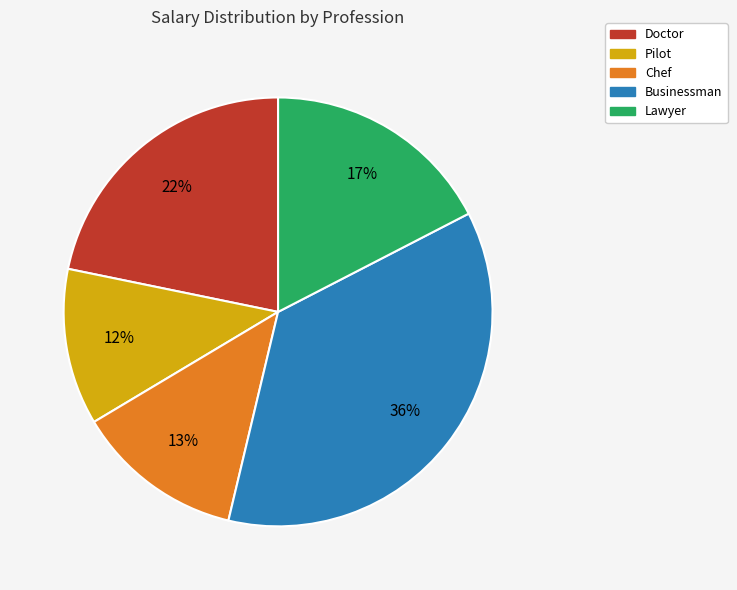

Is it true that Businessman is 36% of the pie?

True